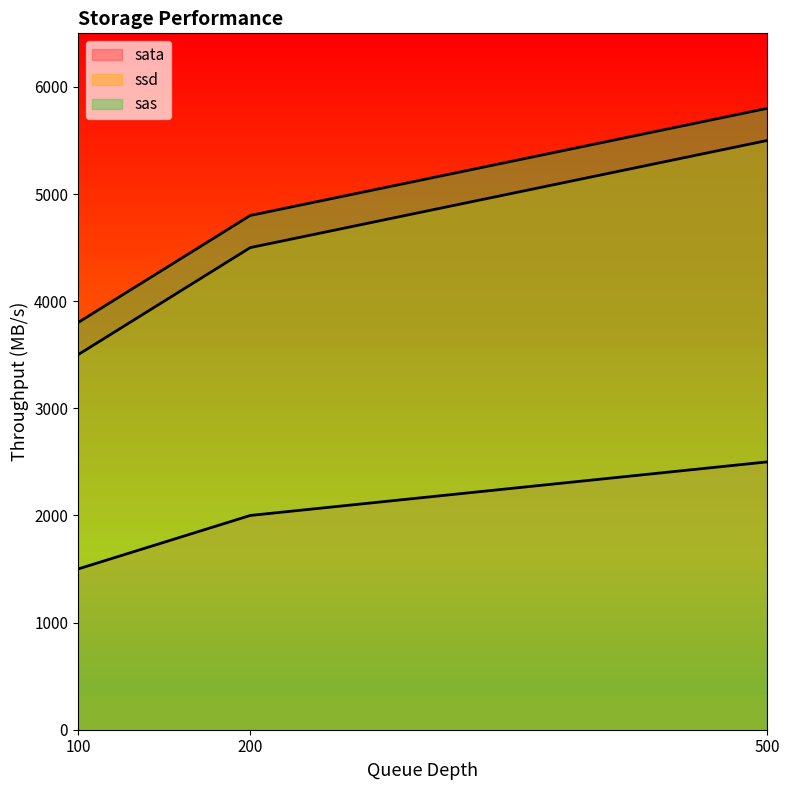

What is the maximum value shown in the chart?

5800